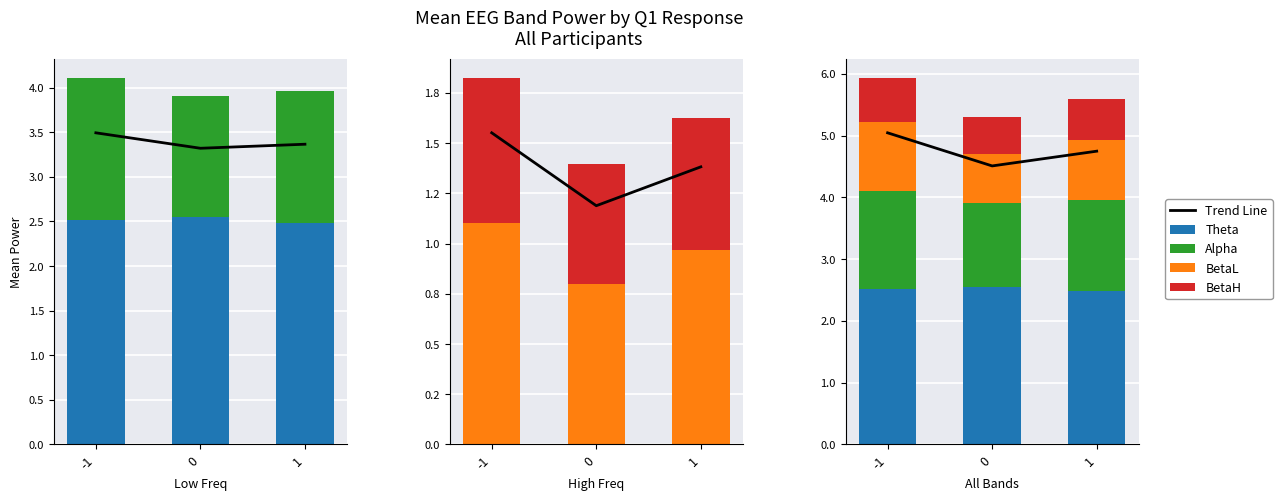

How many data points does each series have?

3